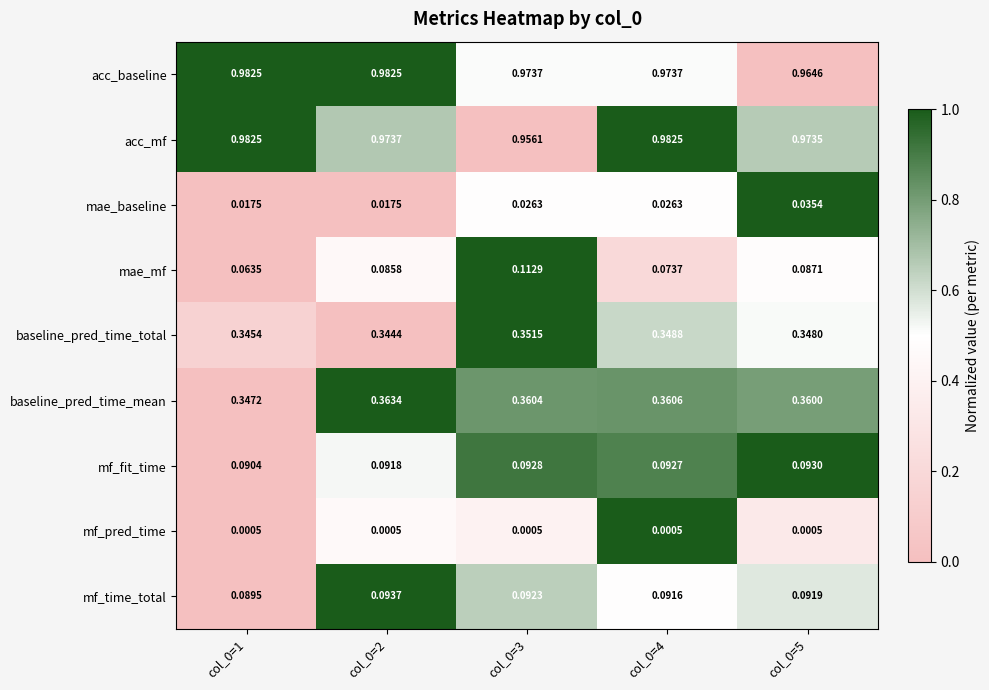

Is the value of mf_fit_time at col_0=2 greater than the value of mae_baseline at col_0=3?

Yes